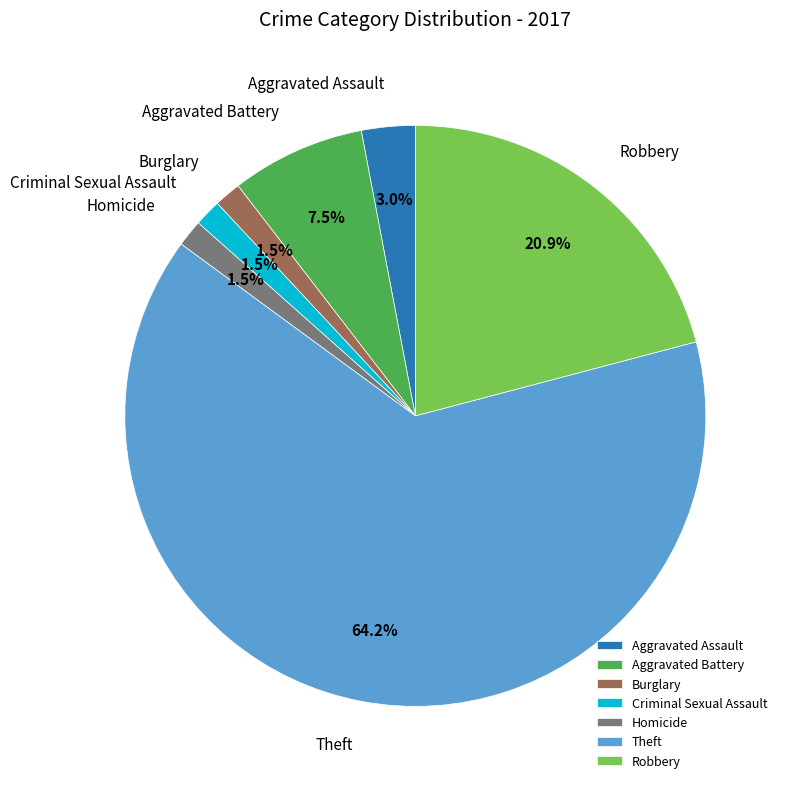

Which category has the biggest portion of the pie?

Theft